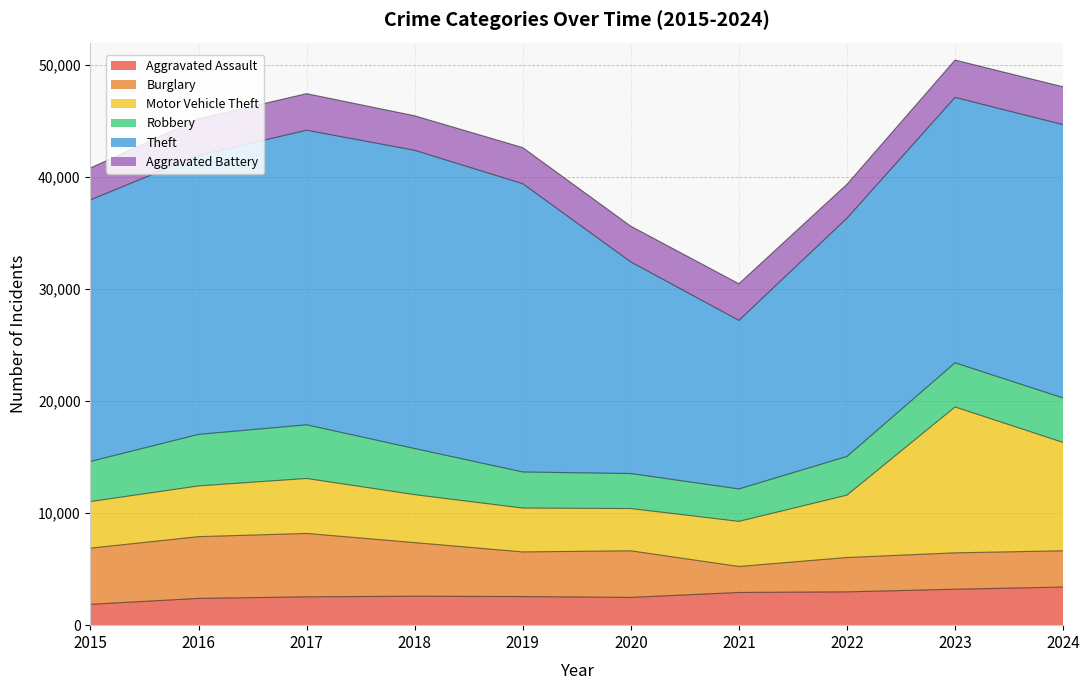

True or false: Theft and Robbery intersect in this chart.

False